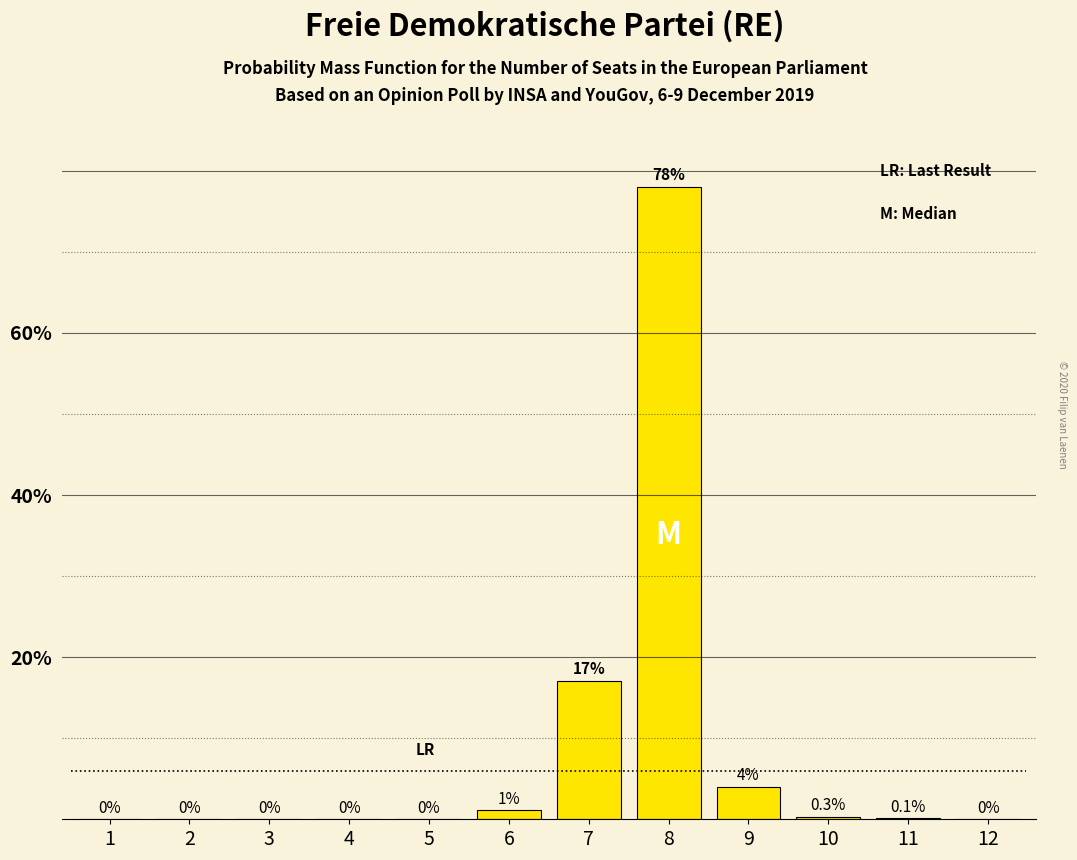

Reading left to right, extract all data points from this chart.

1=0.0	2=0.0	3=0.0	4=0.0	5=0.0	6=1.1	7=17.0	8=78.0	9=4.0	10=0.3	11=0.1	12=0.0